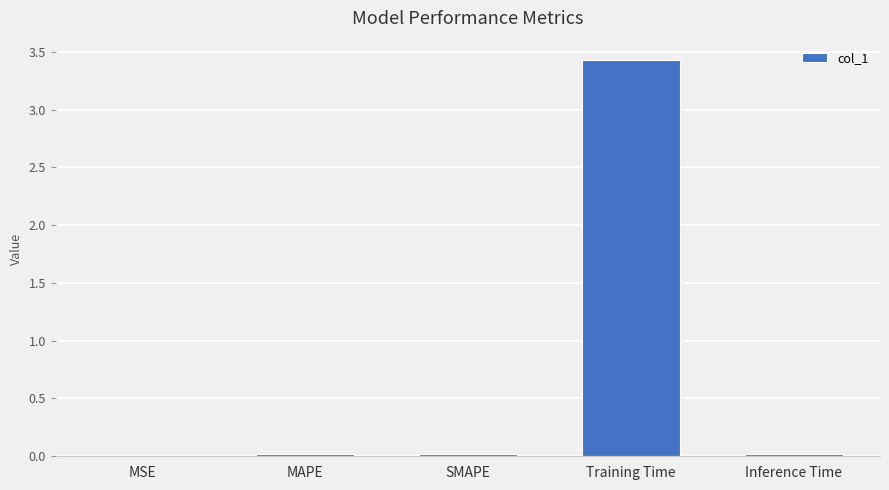

Is it true that the value at MAPE is 0.0?

True